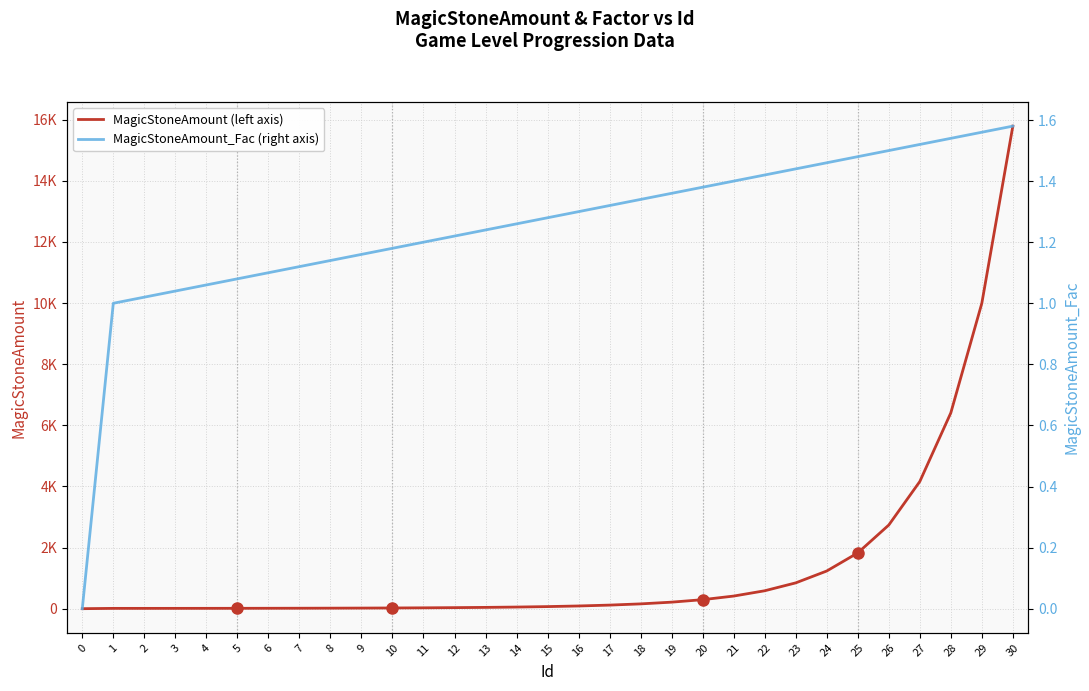

At 22, list the series in order from smallest to largest.

MagicStoneAmount_Fac, MagicStoneAmount